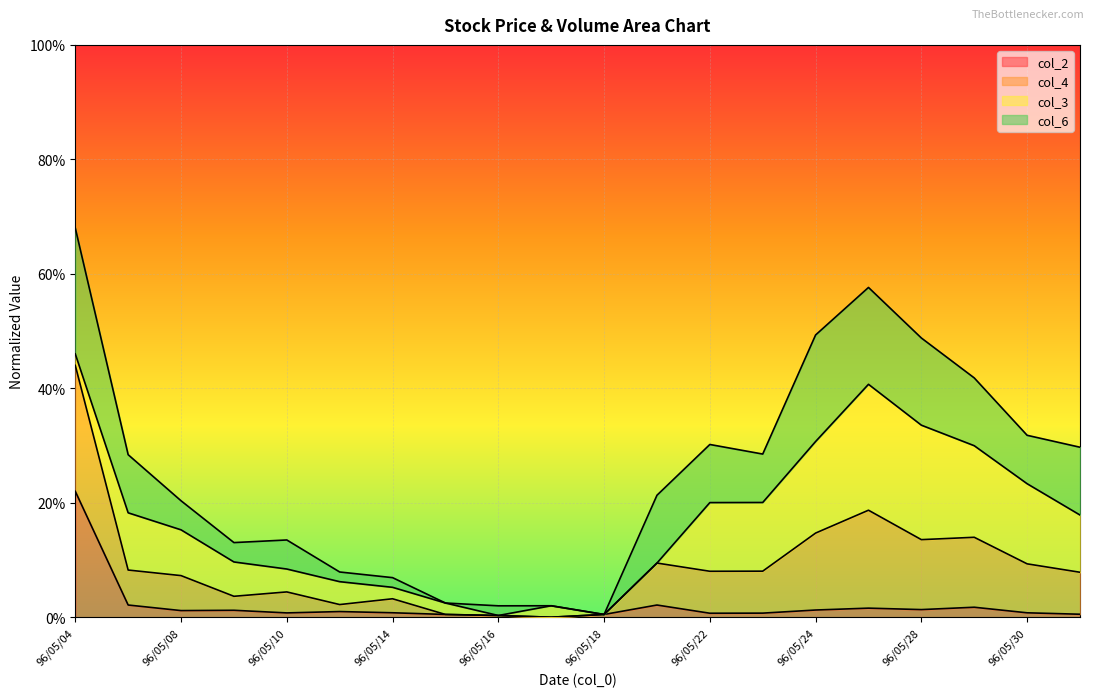

What is the spread (max minus min) of values at 96/05/08?

0.2